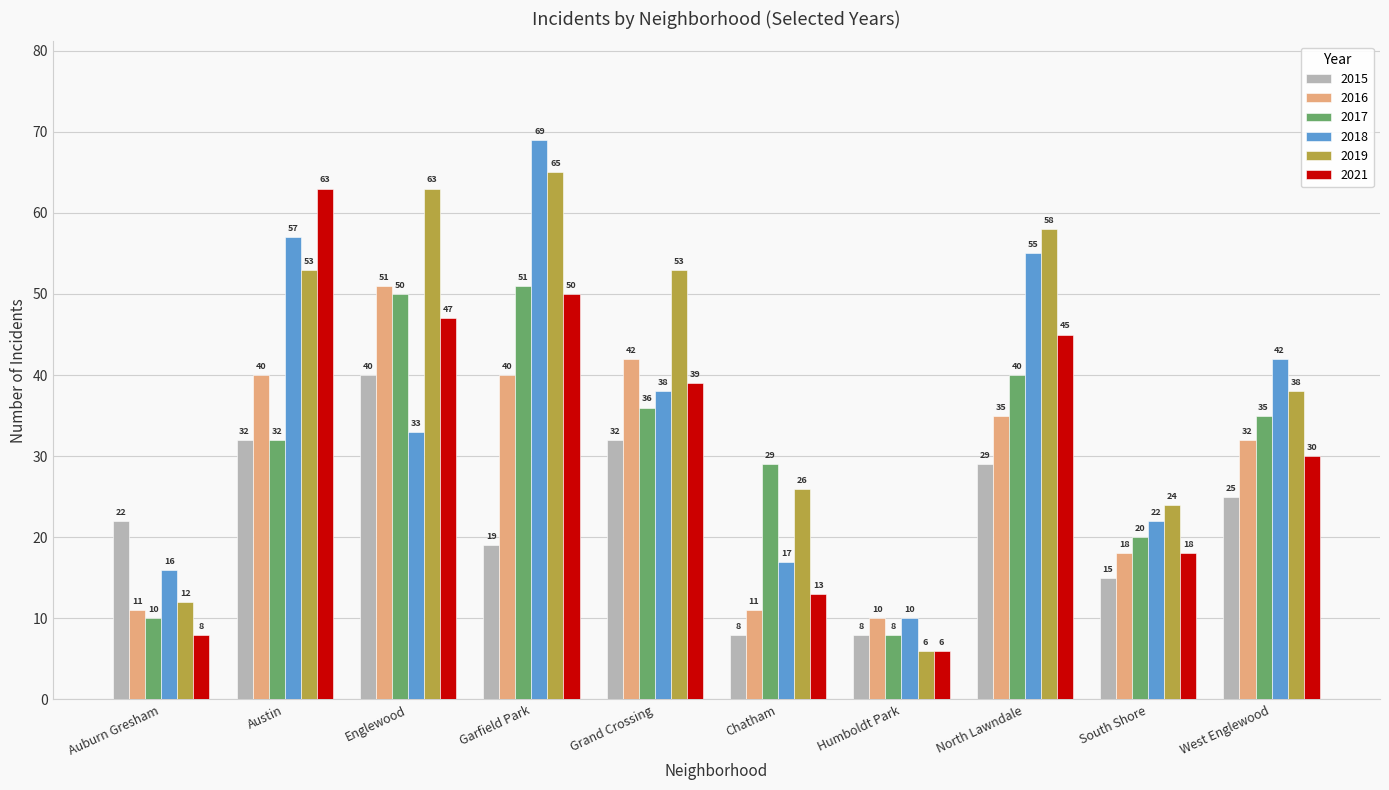

Reading left to right, list all the values displayed in this chart.

2015: Auburn Gresham=22	Austin=32	Englewood=40	Garfield Park=19	Grand Crossing=32	Chatham=8	Humboldt Park=8	North Lawndale=29	South Shore=15	West Englewood=25
2016: Auburn Gresham=11	Austin=40	Englewood=51	Garfield Park=40	Grand Crossing=42	Chatham=11	Humboldt Park=10	North Lawndale=35	South Shore=18	West Englewood=32
2017: Auburn Gresham=10	Austin=32	Englewood=50	Garfield Park=51	Grand Crossing=36	Chatham=29	Humboldt Park=8	North Lawndale=40	South Shore=20	West Englewood=35
2018: Auburn Gresham=16	Austin=57	Englewood=33	Garfield Park=69	Grand Crossing=38	Chatham=17	Humboldt Park=10	North Lawndale=55	South Shore=22	West Englewood=42
2019: Auburn Gresham=12	Austin=53	Englewood=63	Garfield Park=65	Grand Crossing=53	Chatham=26	Humboldt Park=6	North Lawndale=58	South Shore=24	West Englewood=38
2021: Auburn Gresham=8	Austin=63	Englewood=47	Garfield Park=50	Grand Crossing=39	Chatham=13	Humboldt Park=6	North Lawndale=45	South Shore=18	West Englewood=30